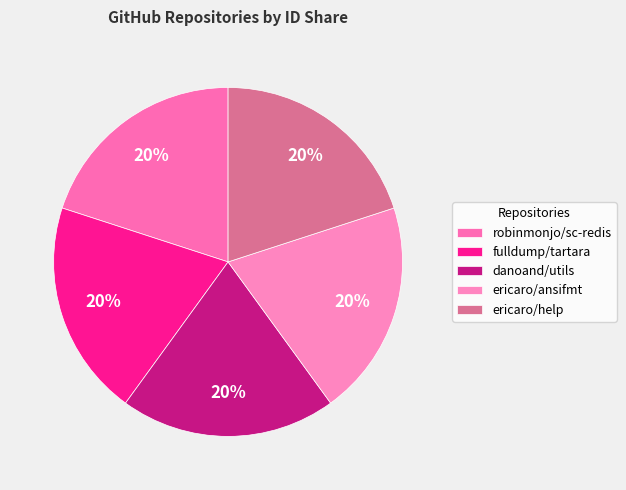

How many segments does this pie chart have?

5